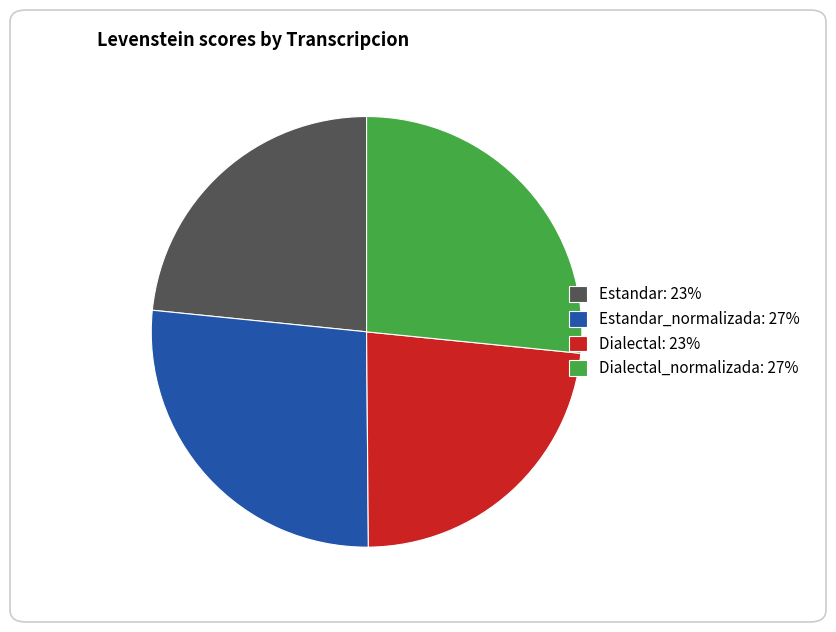

Does Dialectal: 23% represent more than half of the total?

No